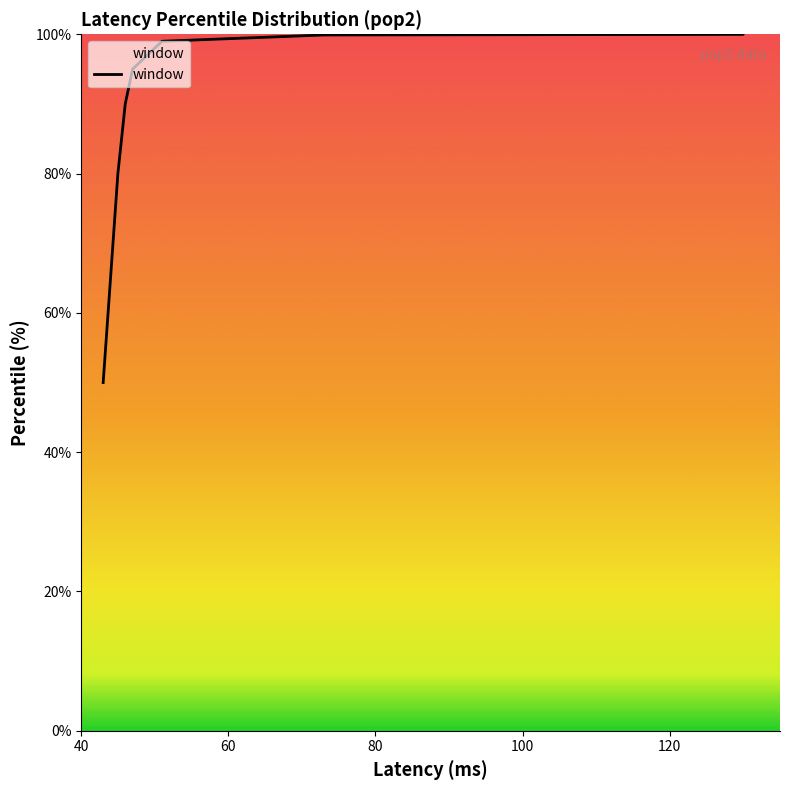

At which label is the value closest to 74?

45